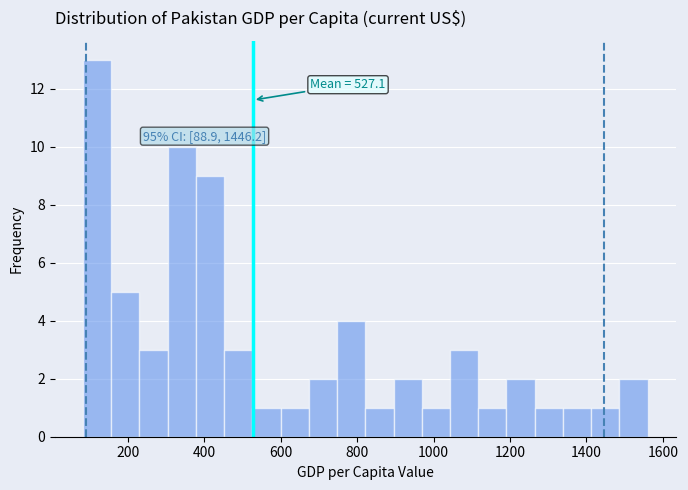

Read against the x-axis, roughly where is the centre of the tallest bar?

120